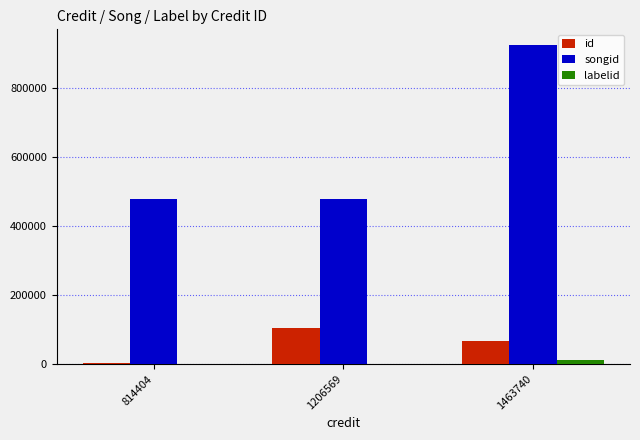

What is the sum of all labelid values?

11606